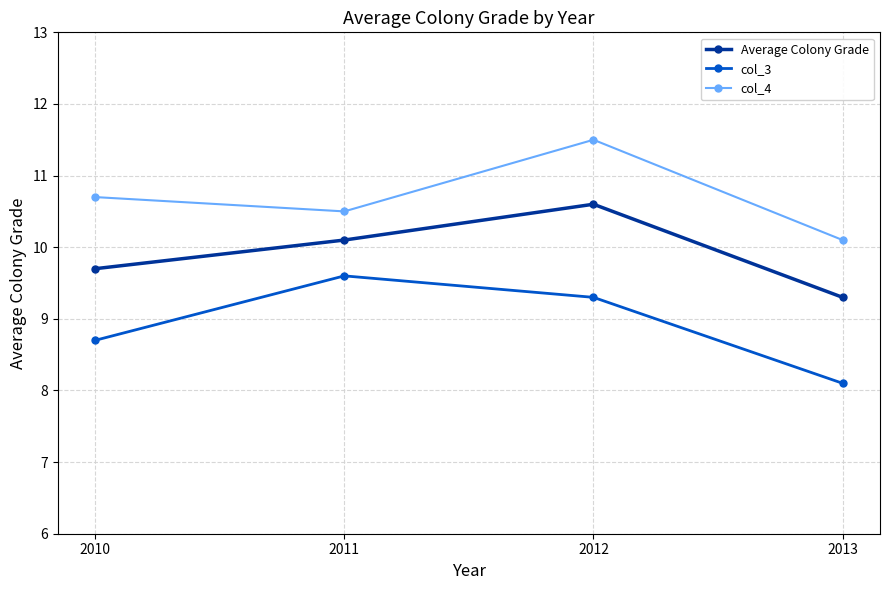

True or false: Average Colony Grade and col_3 intersect in this chart.

False